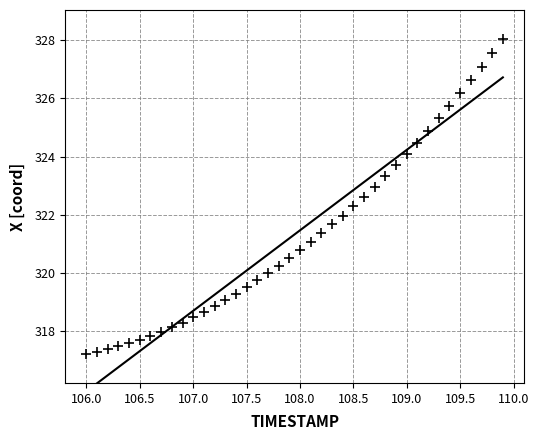

What is the range of X values (max minus min)?

3.9